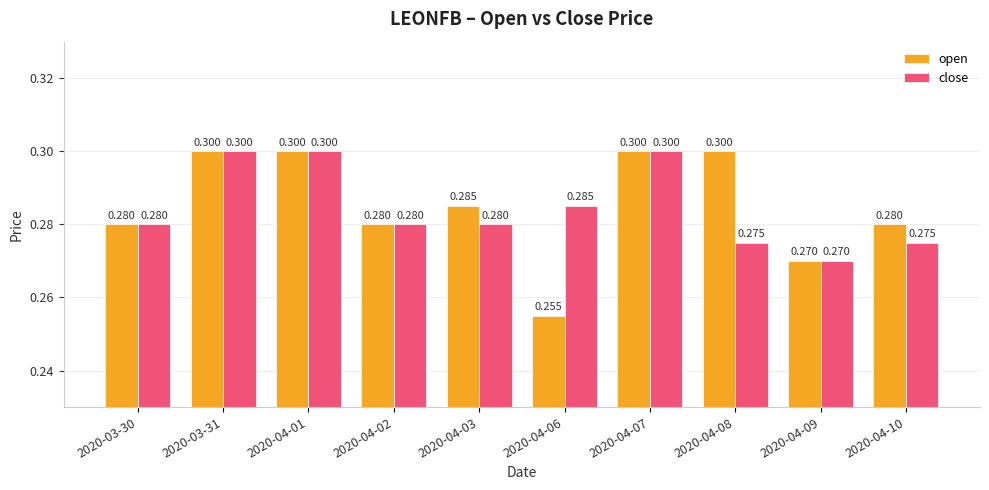

How many bars are there in total?

20